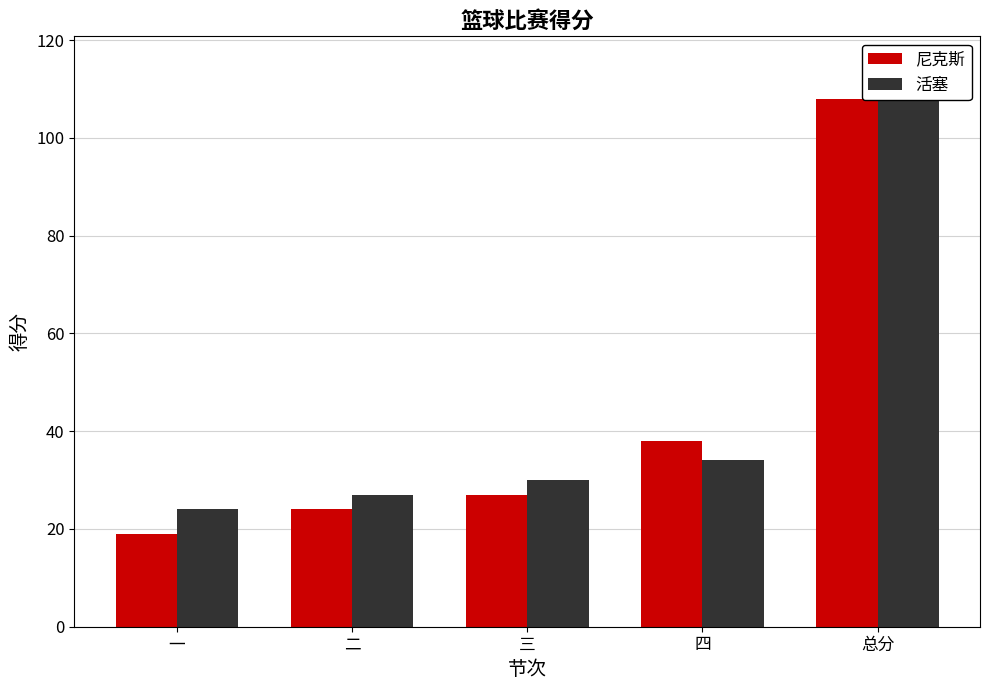

Reading right to left, extract all data points from this chart.

尼克斯: 108	38	27	24	19
活塞: 115	34	30	27	24